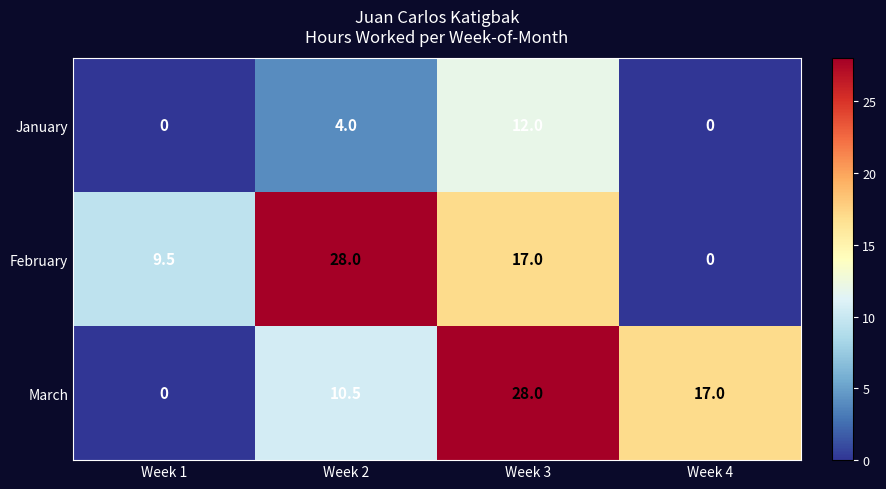

What is the greatest value displayed?

28.0